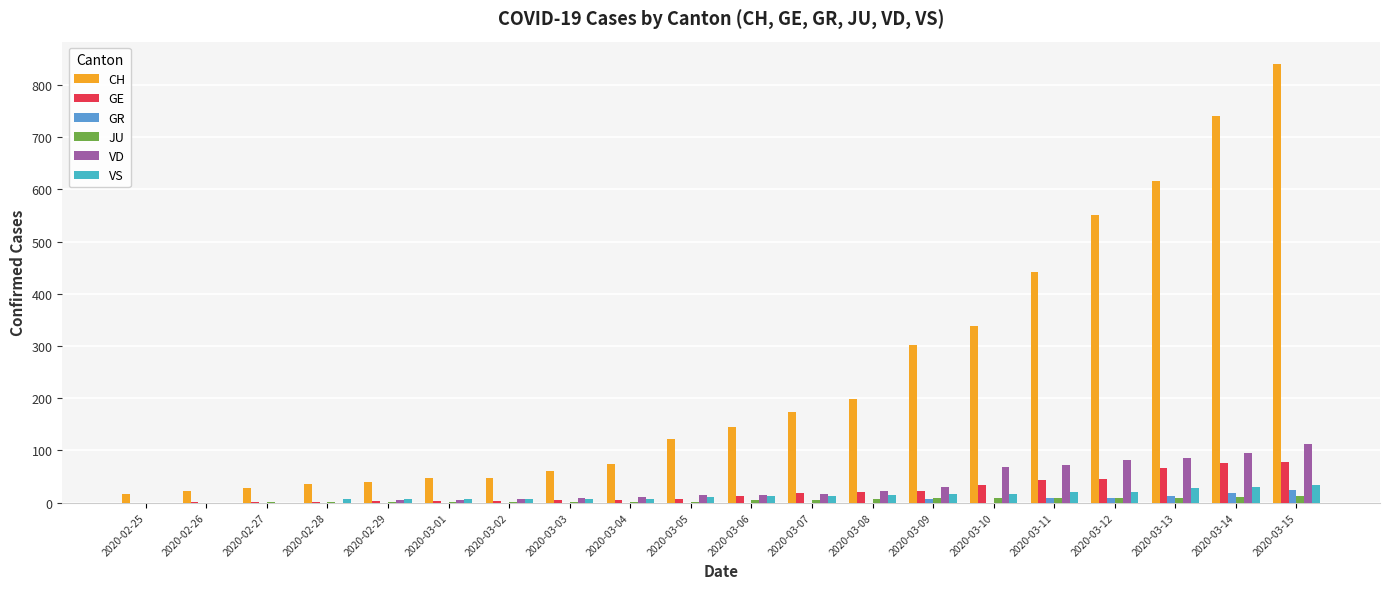

What is the sum of all JU values?

90